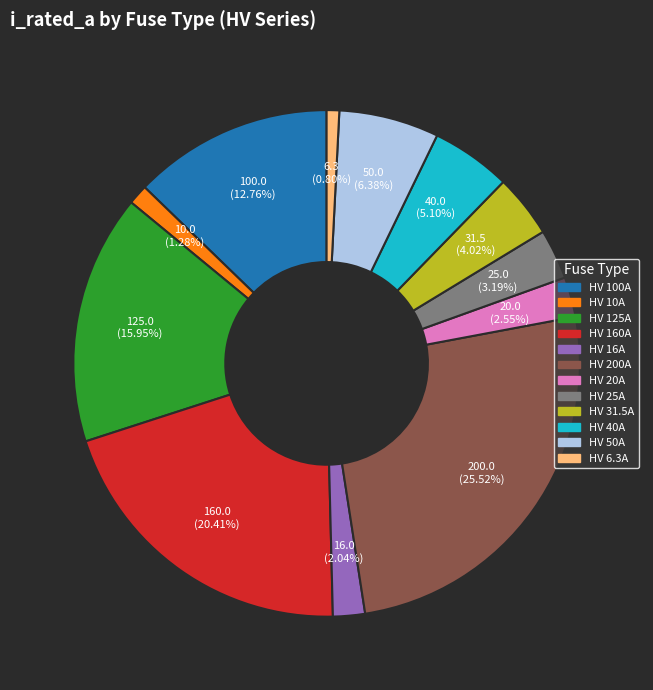

Is it true that HV 50A is 6% of the pie?

True